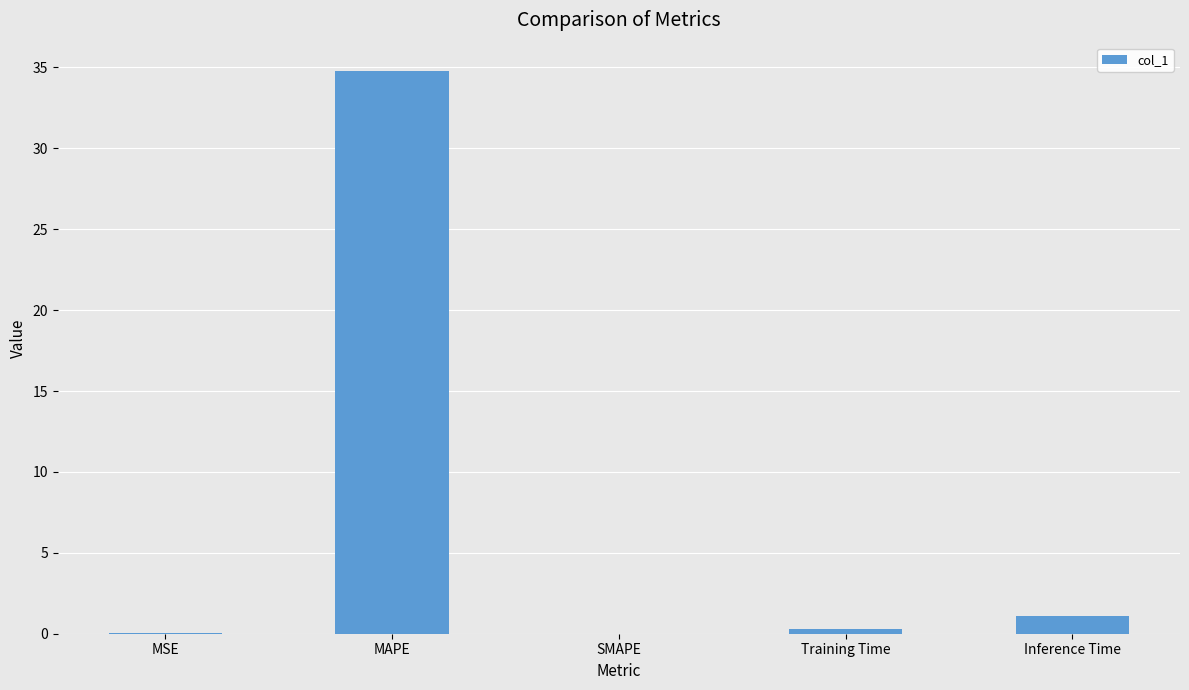

What is the approximate value at Inference Time?

1.1